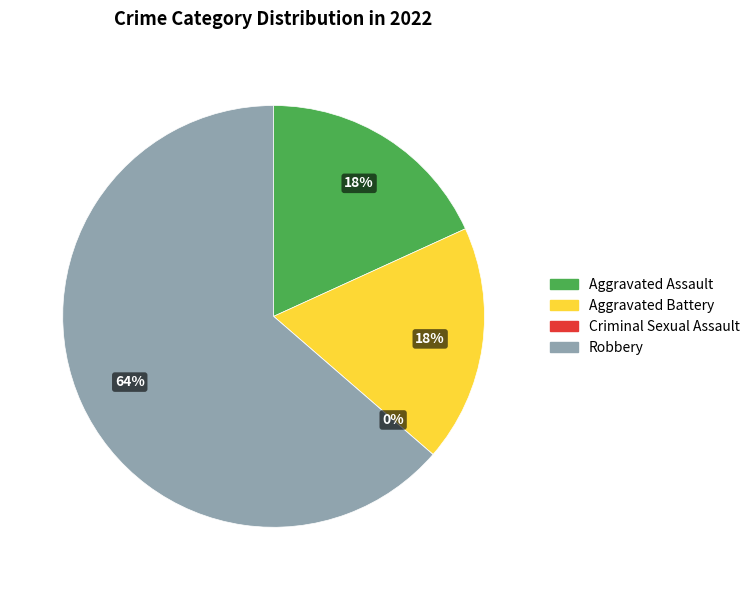

How many slices are in this pie chart?

4